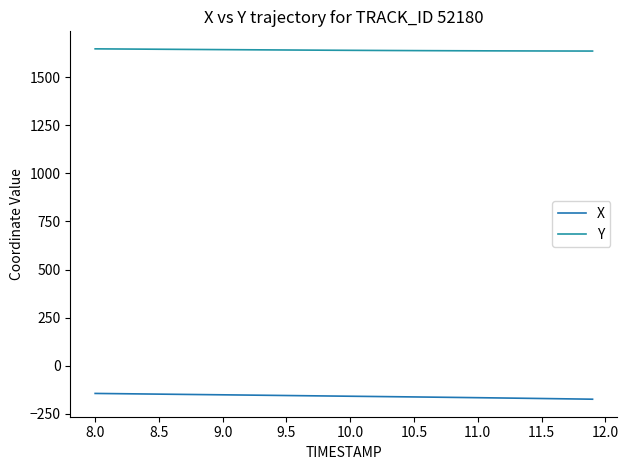

Is this an area chart (filled region under the line)?

No